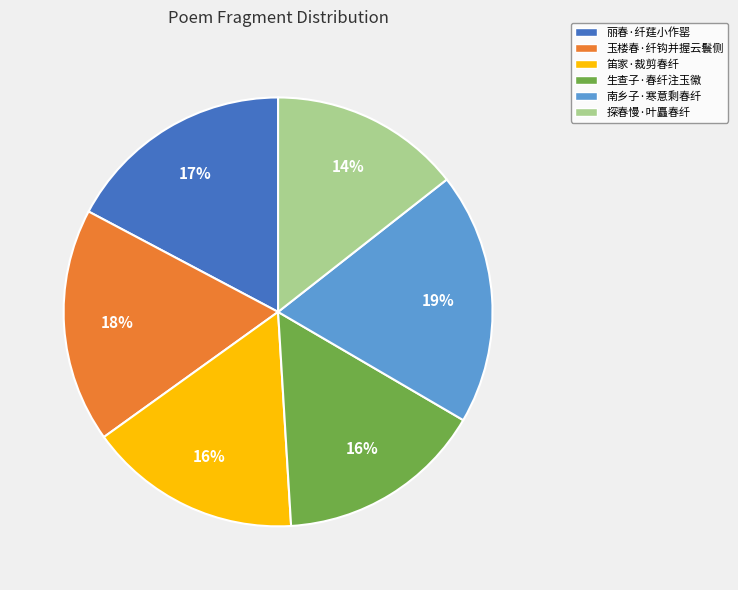

Between 玉楼春·纤钩并握云鬟侧 and 探春慢·叶矗春纤, which is larger?

玉楼春·纤钩并握云鬟侧